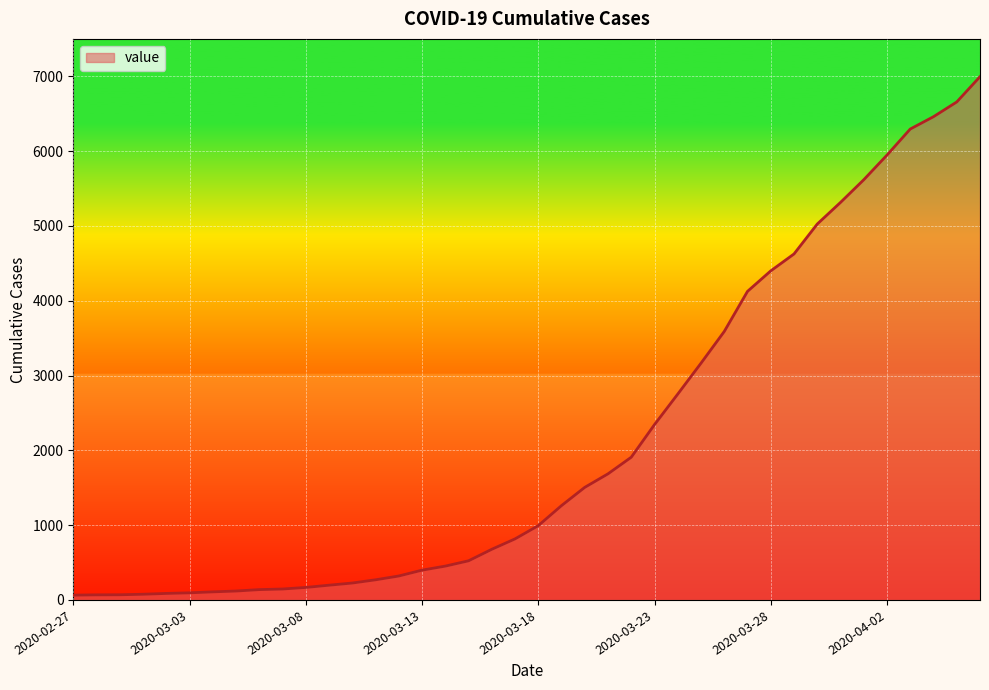

What is the greatest value displayed?

6995